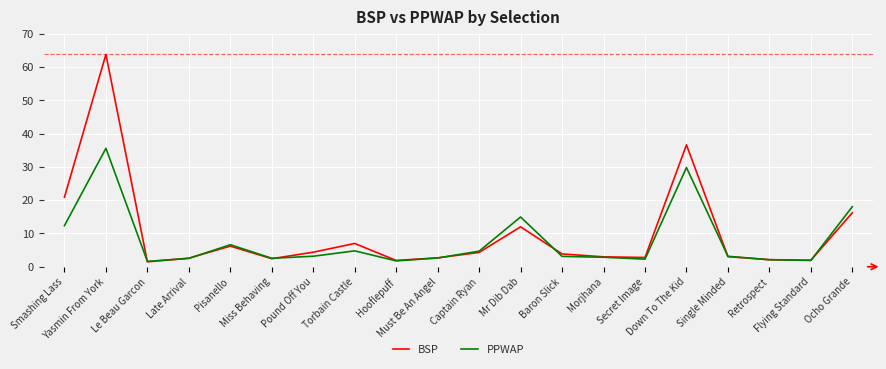

List the series in order of their peak value, highest first.

BSP, PPWAP